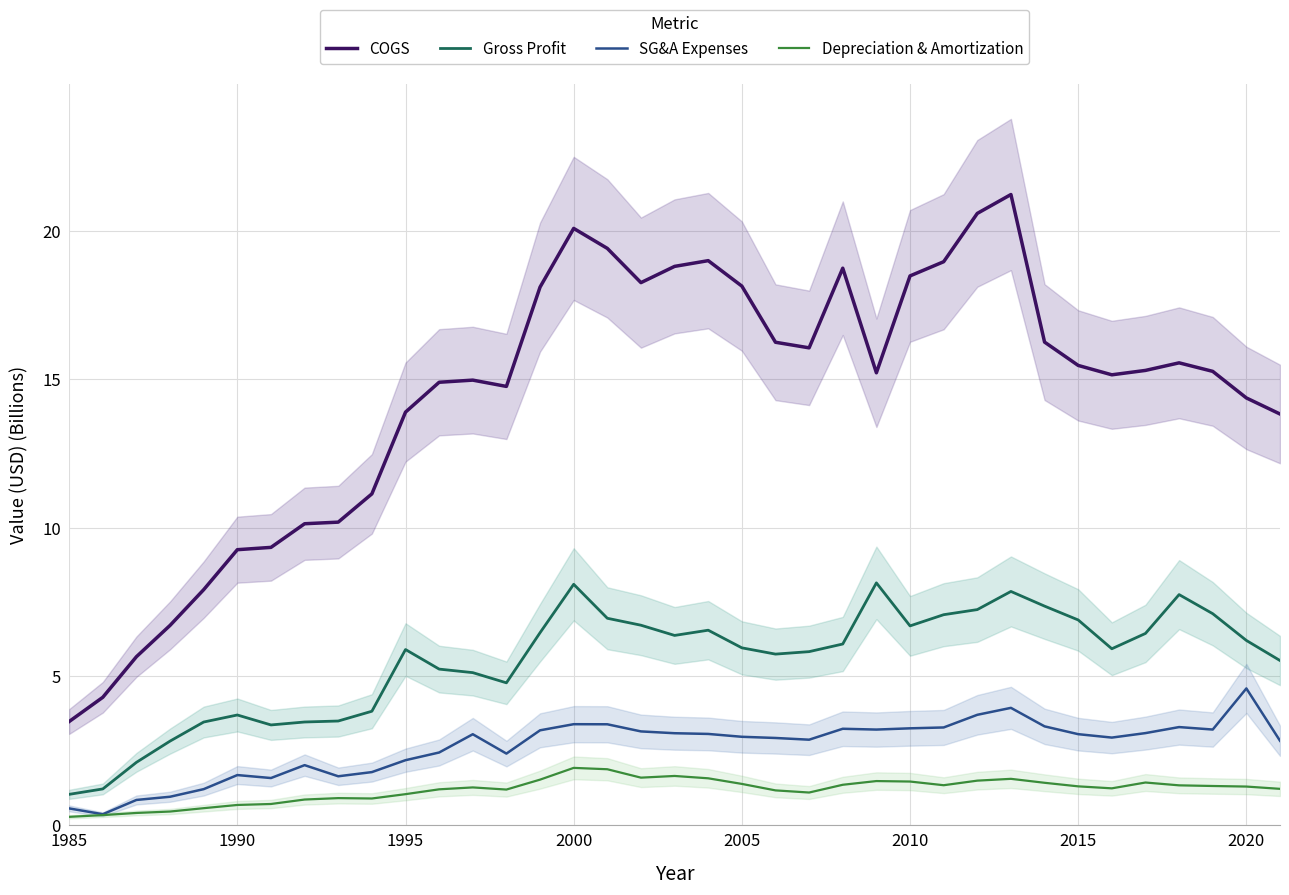

True or false: Depreciation & Amortization and COGS cross at least once.

False